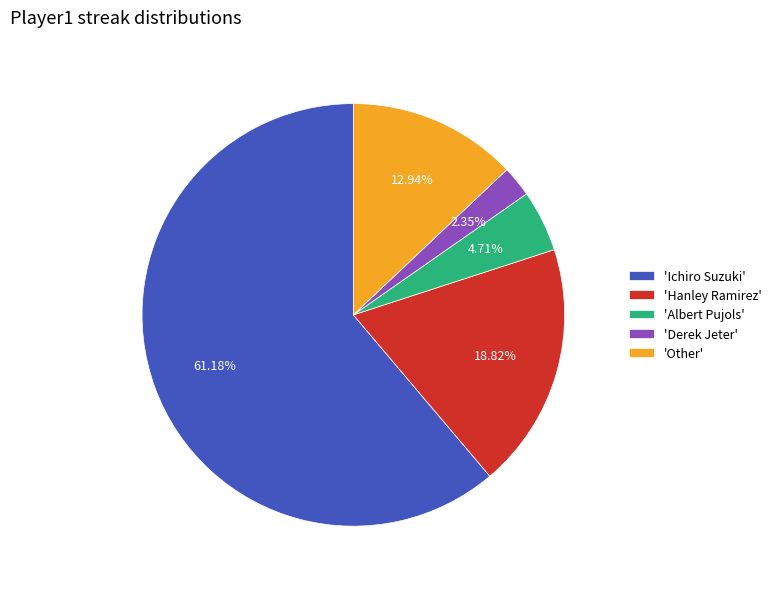

Which category has the biggest portion of the pie?

'Ichiro Suzuki'